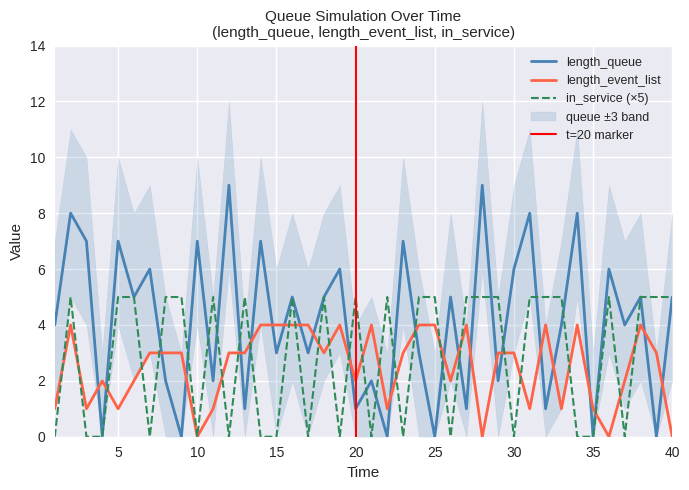

How many data points does each series have?

40